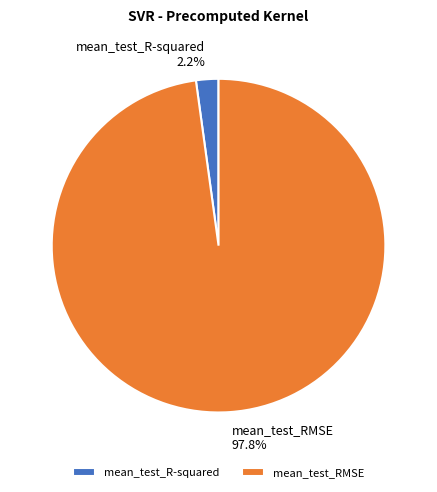

How many segments does this pie chart have?

2